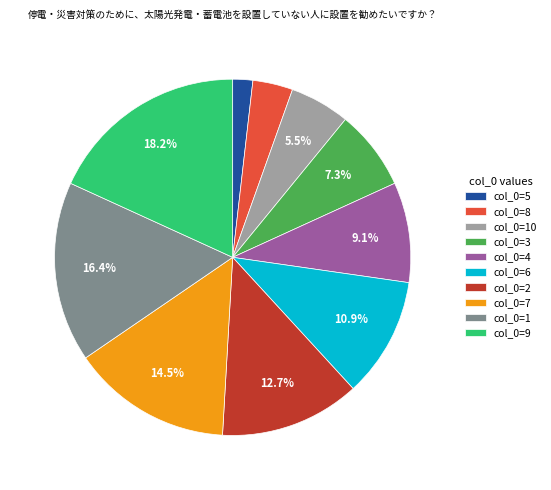

Rank the categories by value from highest to lowest.

col_0=9, col_0=1, col_0=7, col_0=2, col_0=6, col_0=4, col_0=3, col_0=10, col_0=8, col_0=5